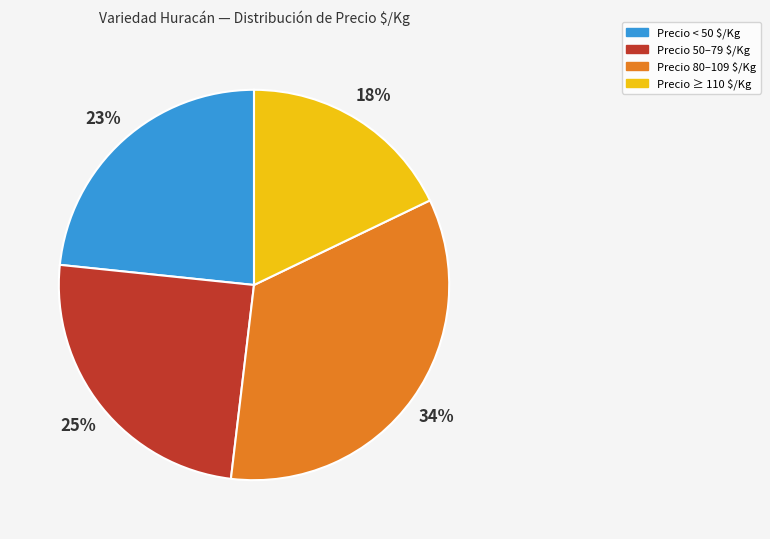

Is there a majority slice in this chart?

No